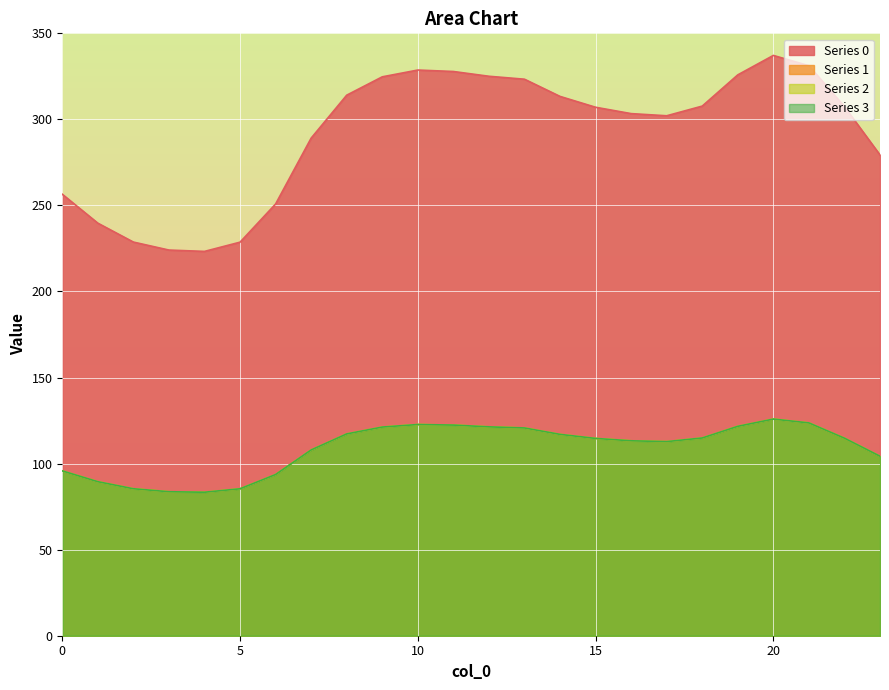

What is the value of the Series 0 point at the 18th from the left?

302.1